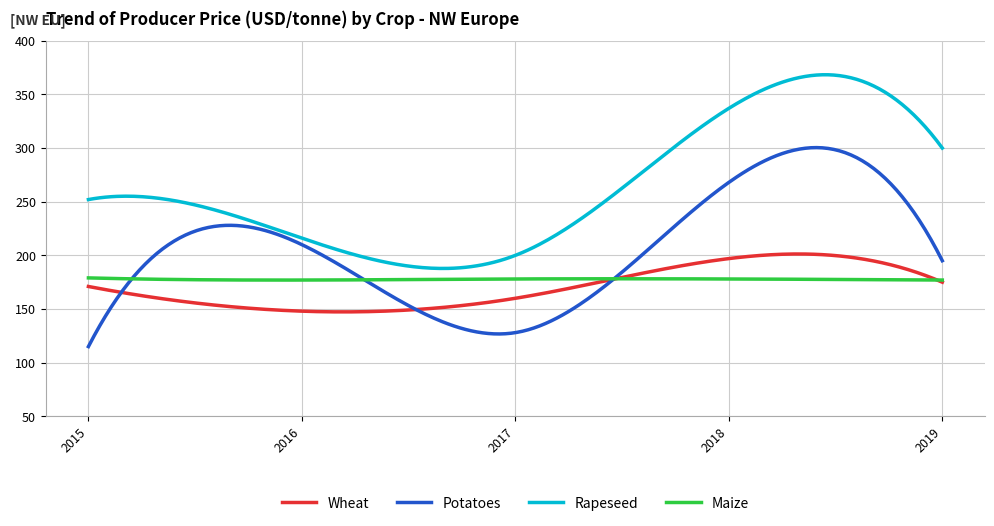

True or false: Rapeseed and Potatoes intersect in this chart.

False